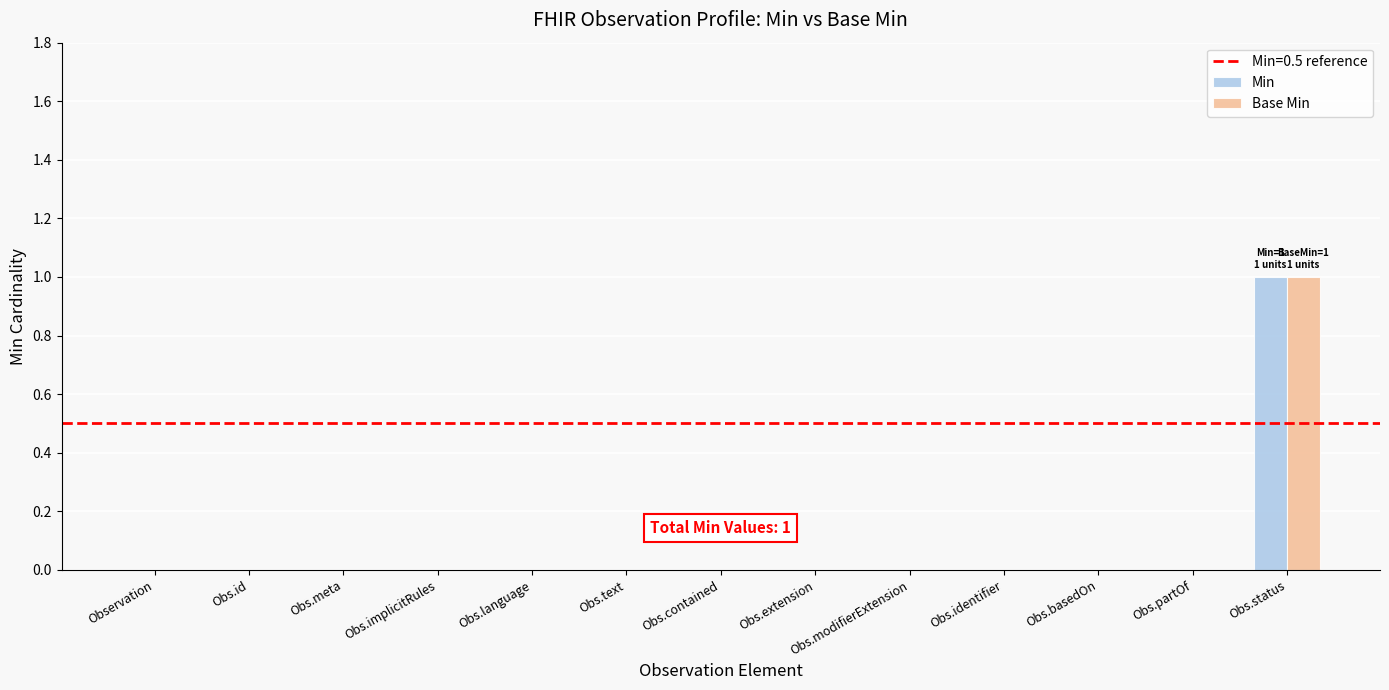

Is it true that Base Min equals 0 at Obs.id?

True